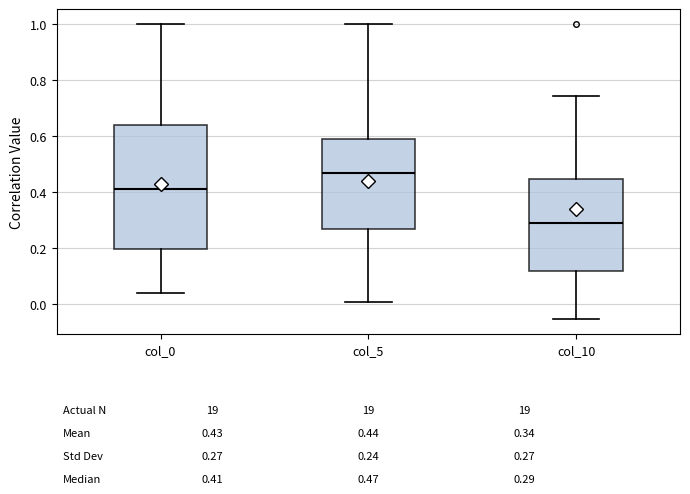

Which box is the tallest, from its lower edge to its upper edge?

col_0